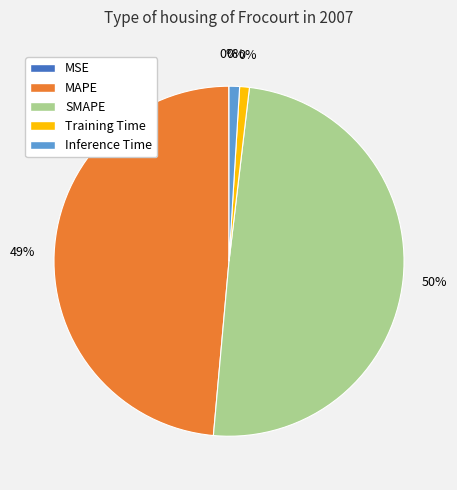

How many slices are in this pie chart?

5